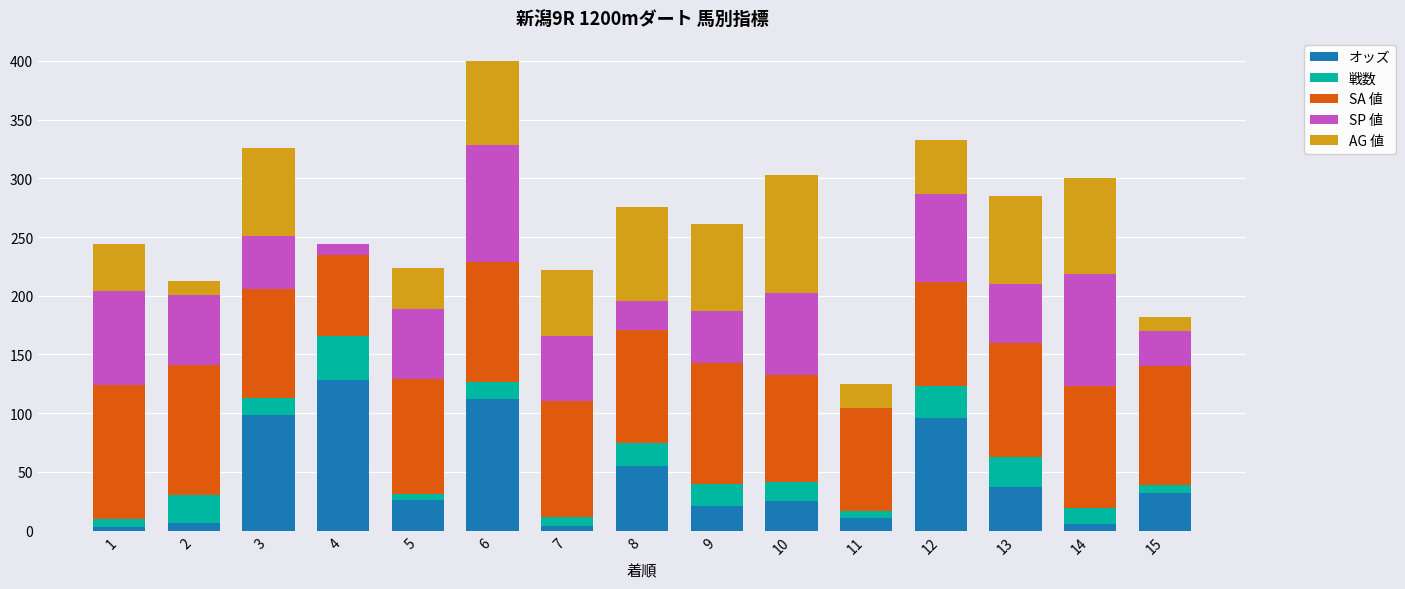

What is the sum of all オッズ values?

663.0